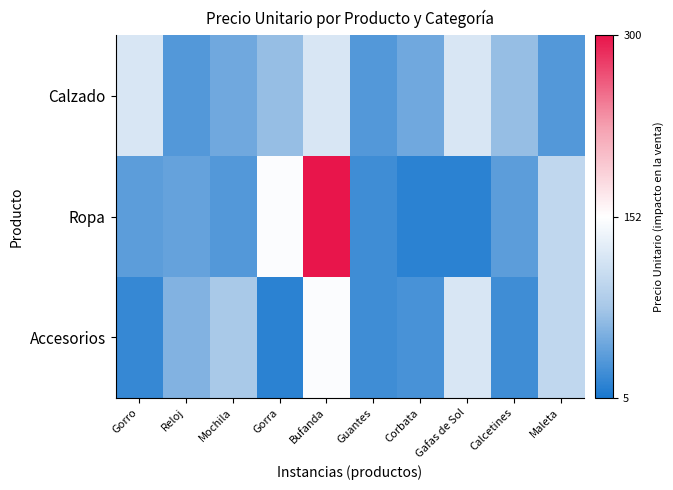

Count the values in the range 35 to 120.

10